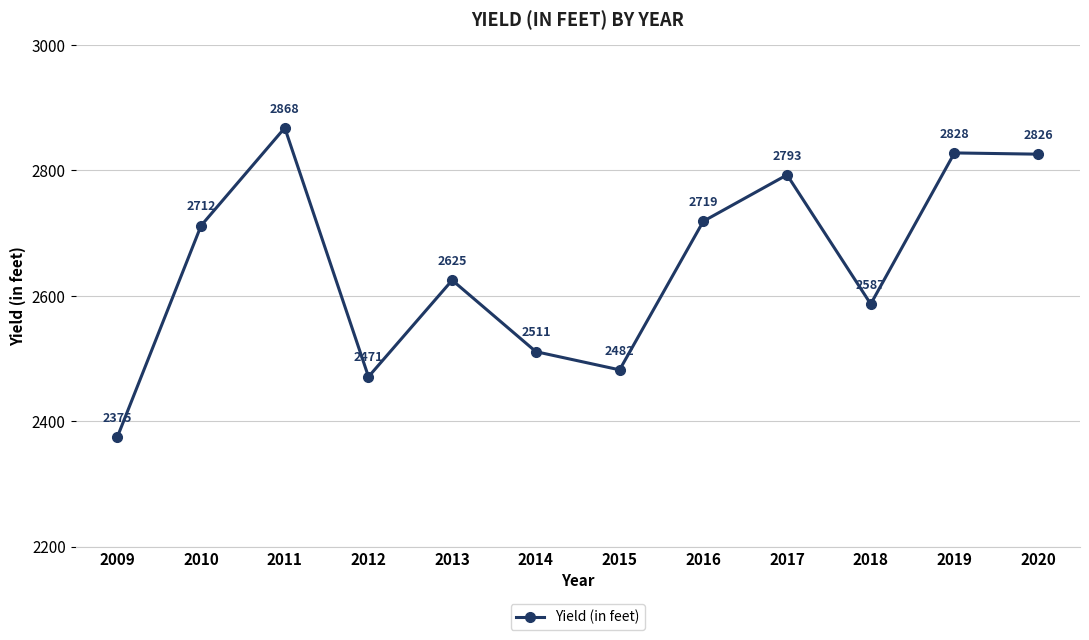

Reading left to right, list all the values displayed in this chart.

2009=2375	2010=2712	2011=2868	2012=2471	2013=2625	2014=2511	2015=2482	2016=2719	2017=2793	2018=2587	2019=2828	2020=2826